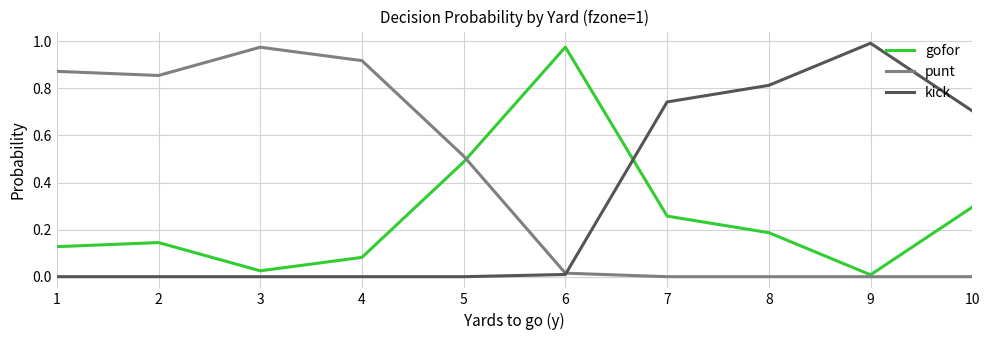

Which series changed the most between 2 and 7?

punt